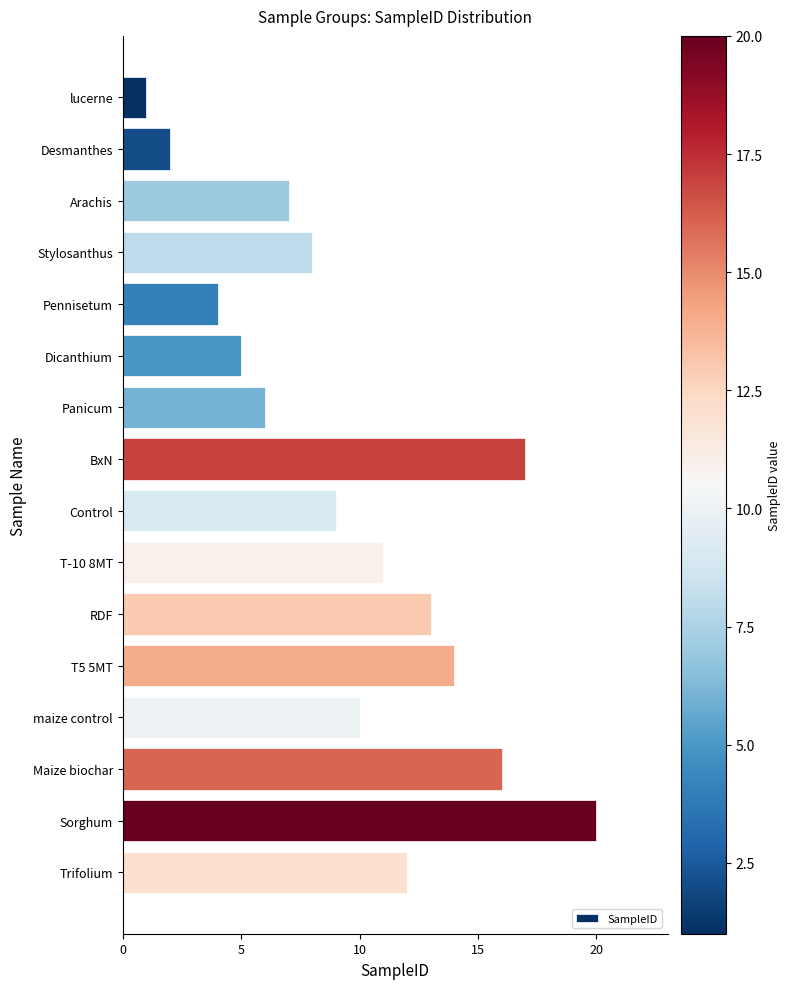

List the labels in order of value, smallest first.

lucerne, Desmanthes, Pennisetum, Dicanthium, Panicum, Arachis, Stylosanthus, Control, maize control, T-10 8MT, Trifolium, RDF, T5 5MT, Maize biochar, BxN, Sorghum